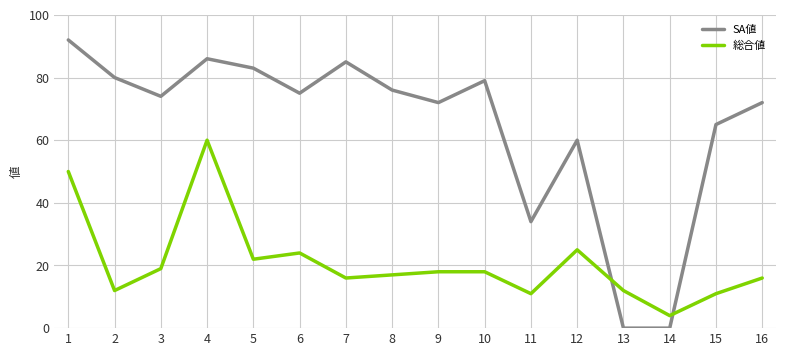

At which category does 総合値 reach its first local peak?

4